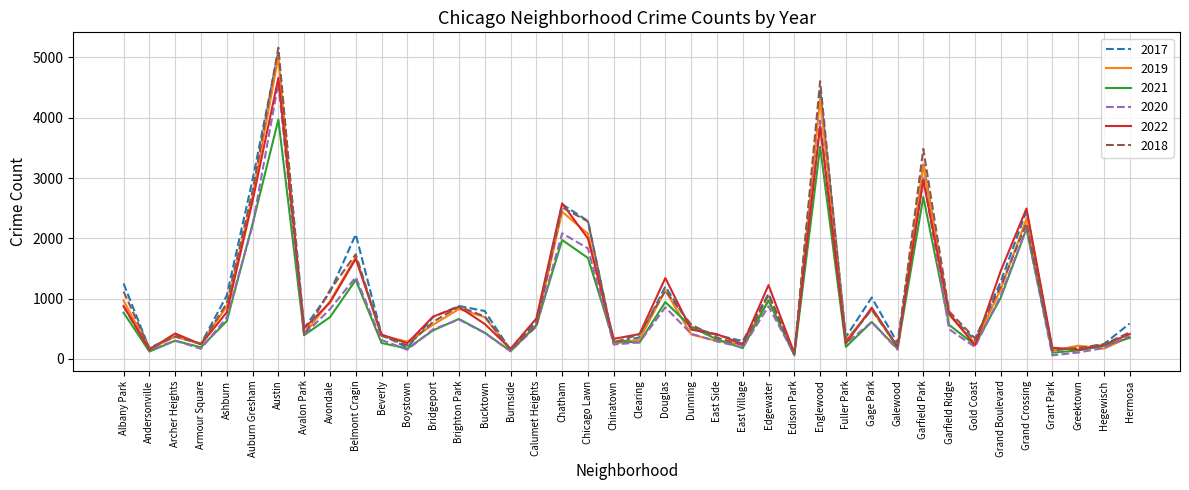

At which category does 2018 reach its first local peak?

Archer Heights